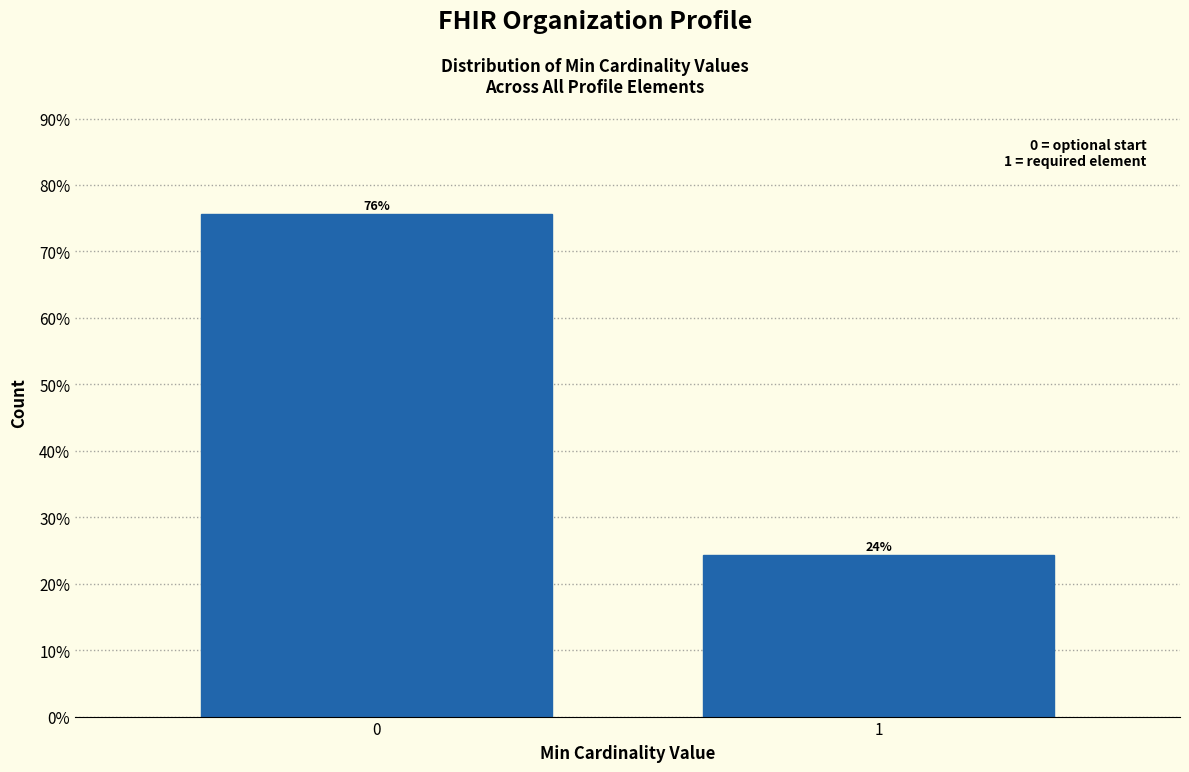

Is it true that the value at 0 is 75.7?

True